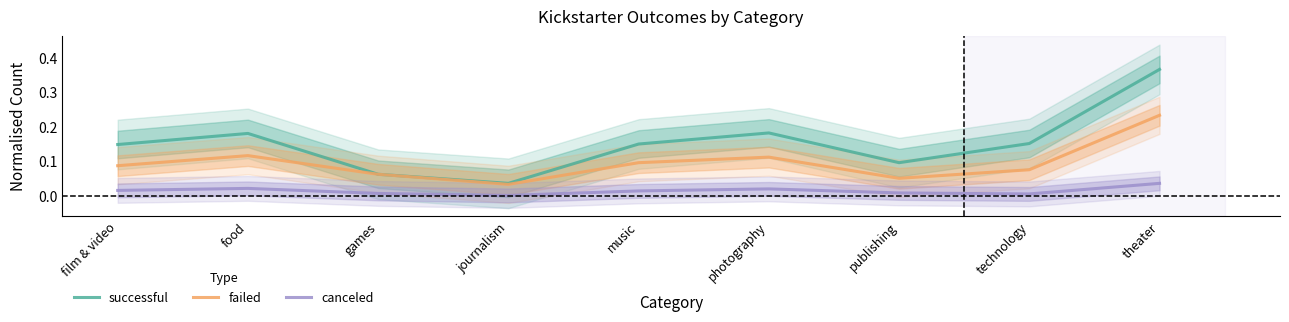

The canceled series shows 0.0 at photography. True or false?

False